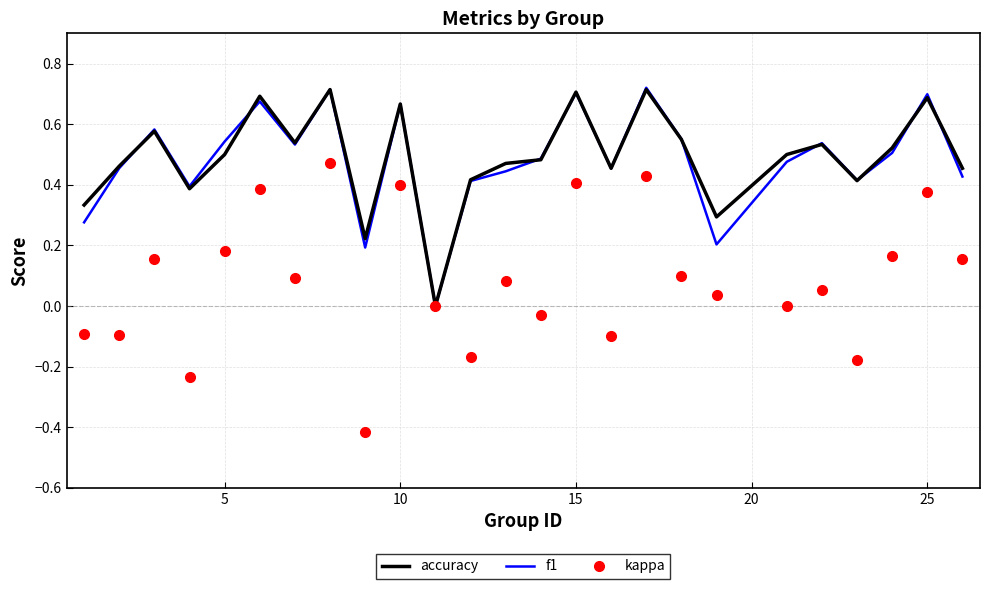

Which series has the largest range (max minus min)?

kappa